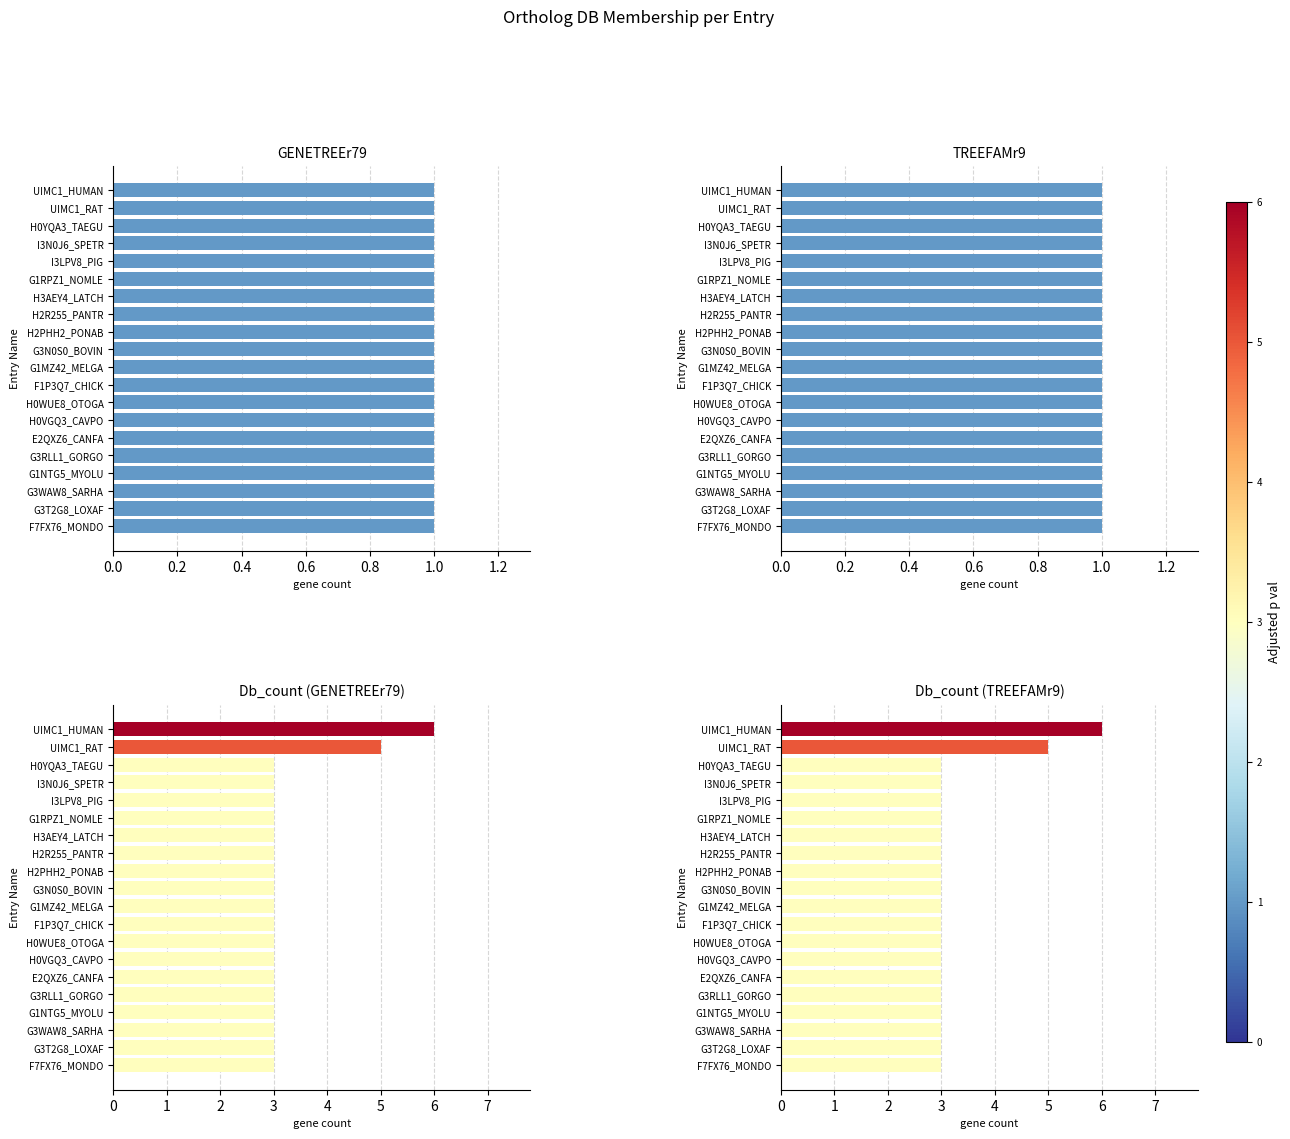

What is the maximum value shown in the chart?

6.0